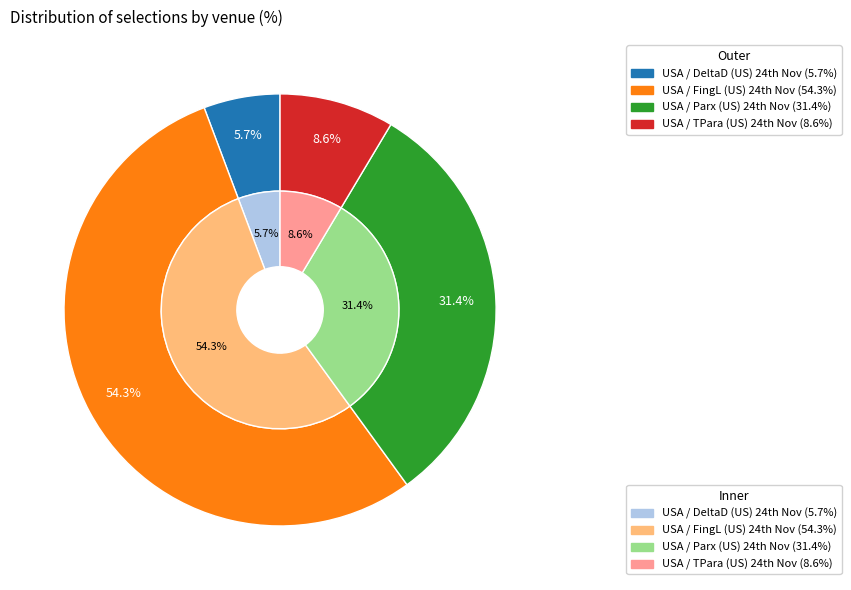

Which slice is the largest?

USA / FingL (US) 24th Nov